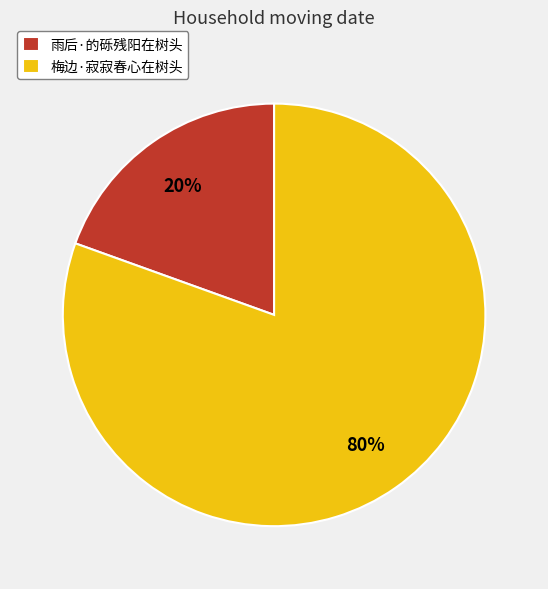

Does 梅边·寂寂春心在树头 account for over 50% of the chart?

Yes